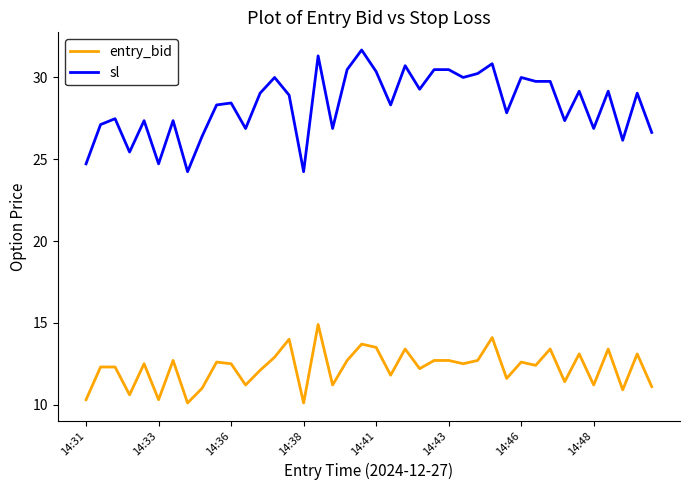

Which series has the largest range (max minus min)?

sl